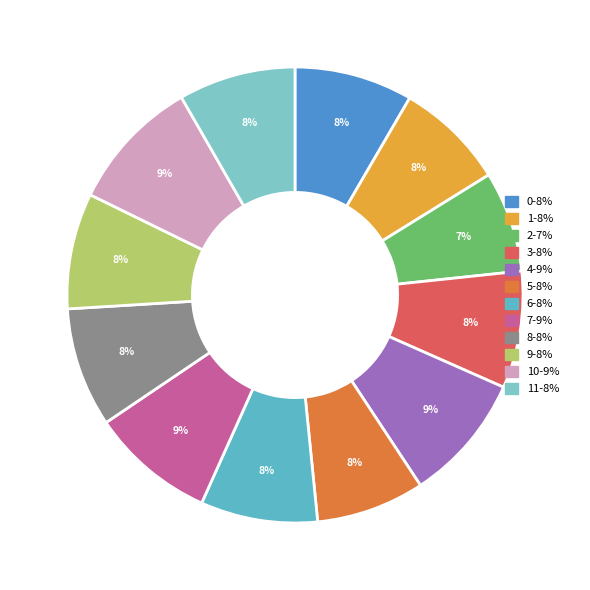

Is there any slice that represents more than half of the pie?

No